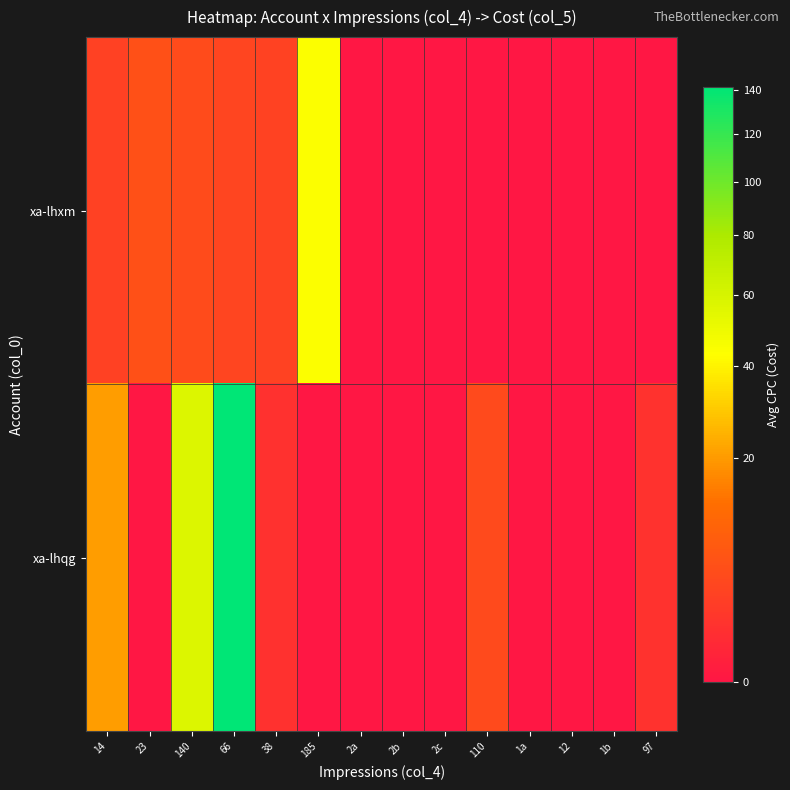

Reading right to left, what are all the values shown in this chart?

xa-lhxm: 97=0.0	1b=0.0	12=0.0	1a=0.0	110=0.0	2c=0.0	2b=0.0	2a=0.0	185=43.6	38=3.2	66=3.6	140=4.7	23=5.5	14=3.1
xa-lhqg: 97=1.2	1b=0.0	12=0.0	1a=0.0	110=4.6	2c=0.0	2b=0.0	2a=0.0	185=0.0	38=1.2	66=141.8	140=57.2	23=0.0	14=20.6